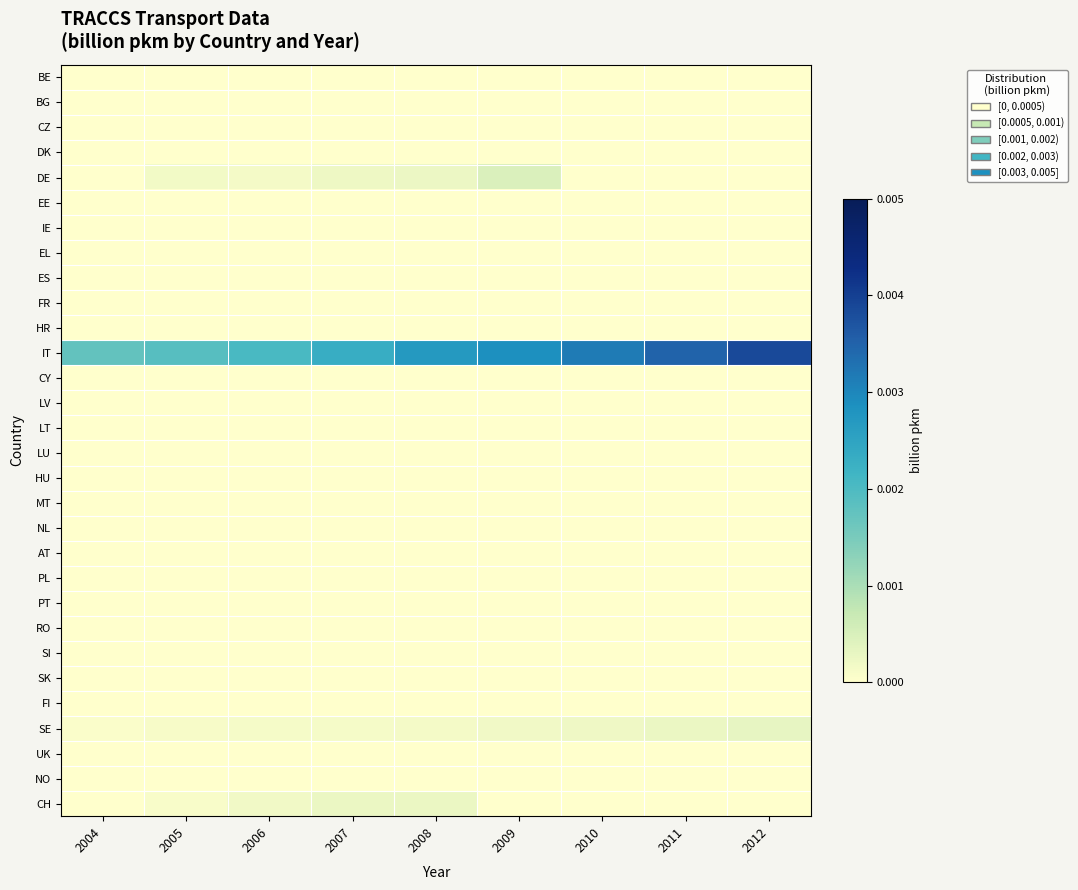

Which has a higher value, 2011 or 2012?

2011